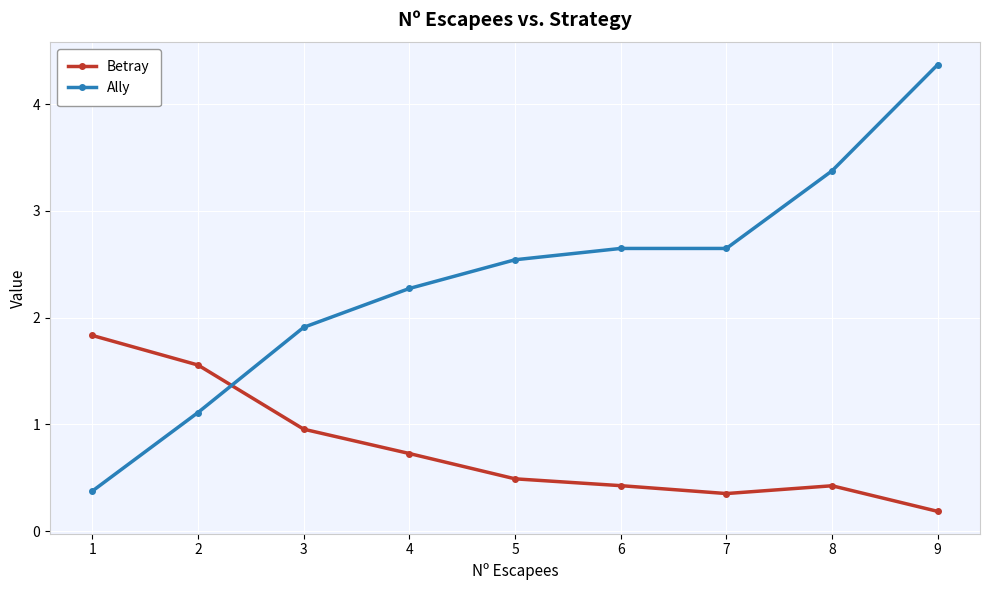

Rank the series at 5 from highest to lowest value.

Ally, Betray